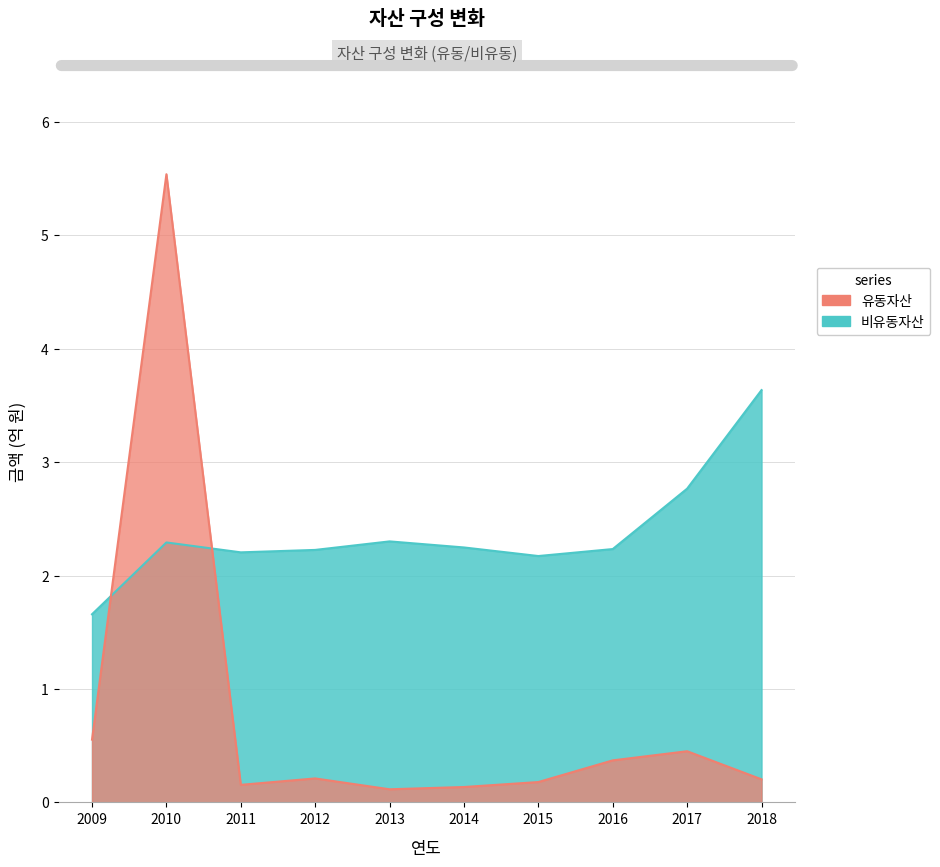

Reading left to right, list all the values displayed in this chart.

유동자산: 2009=0.6	2010=5.5	2011=0.2	2012=0.2	2013=0.1	2014=0.1	2015=0.2	2016=0.4	2017=0.5	2018=0.2
비유동자산: 2009=1.7	2010=2.3	2011=2.2	2012=2.2	2013=2.3	2014=2.2	2015=2.2	2016=2.2	2017=2.8	2018=3.6